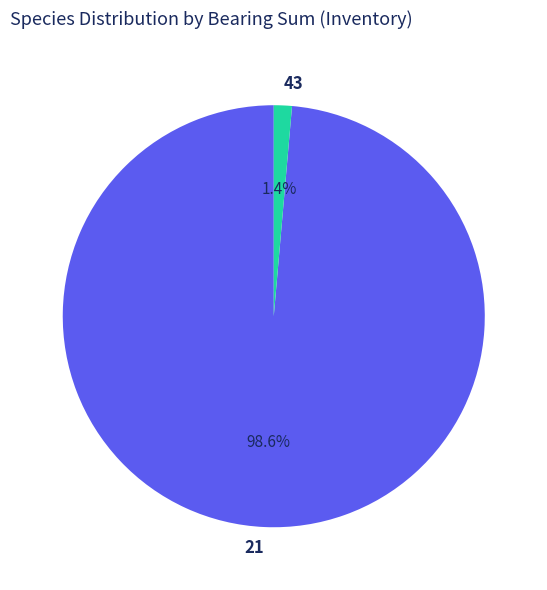

How many segments does this pie chart have?

2